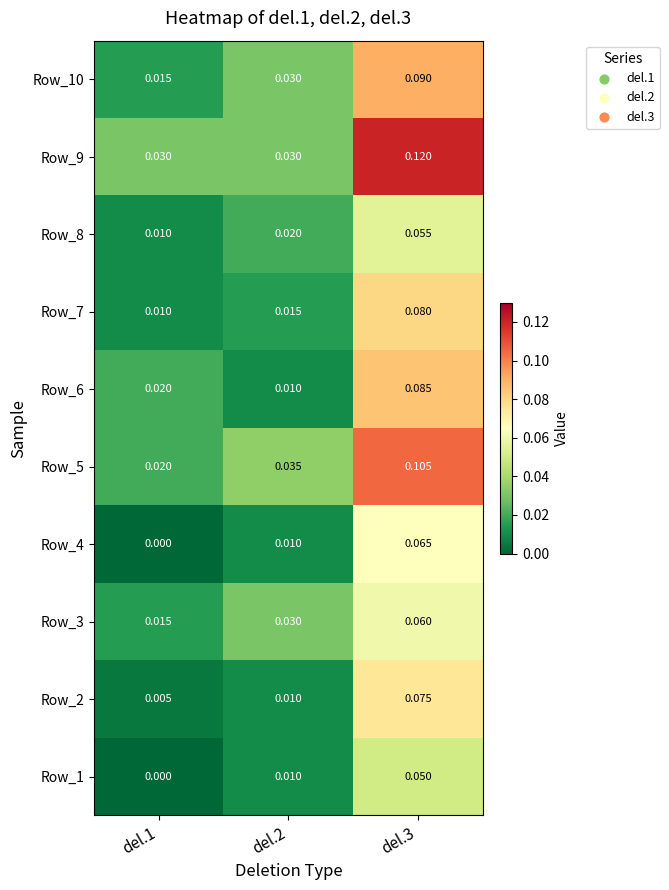

Is the value of Row_1 at del.2 greater than the value of Row_10 at del.1?

No